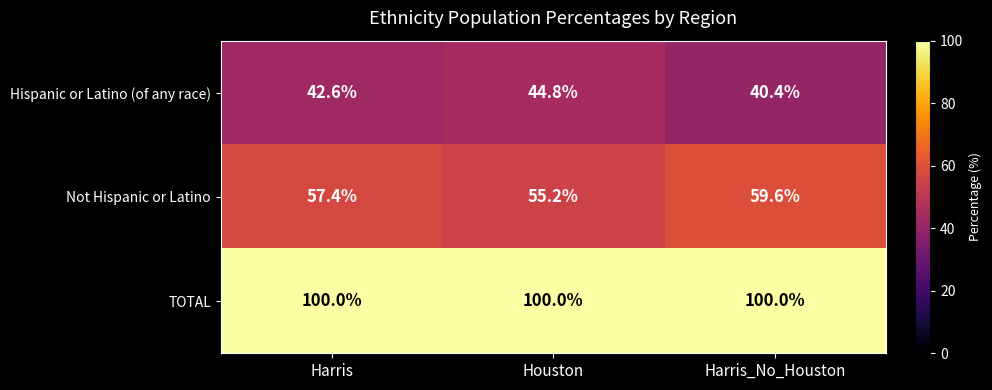

At which label does Hispanic or Latino (of any race) first exceed 42?

Harris